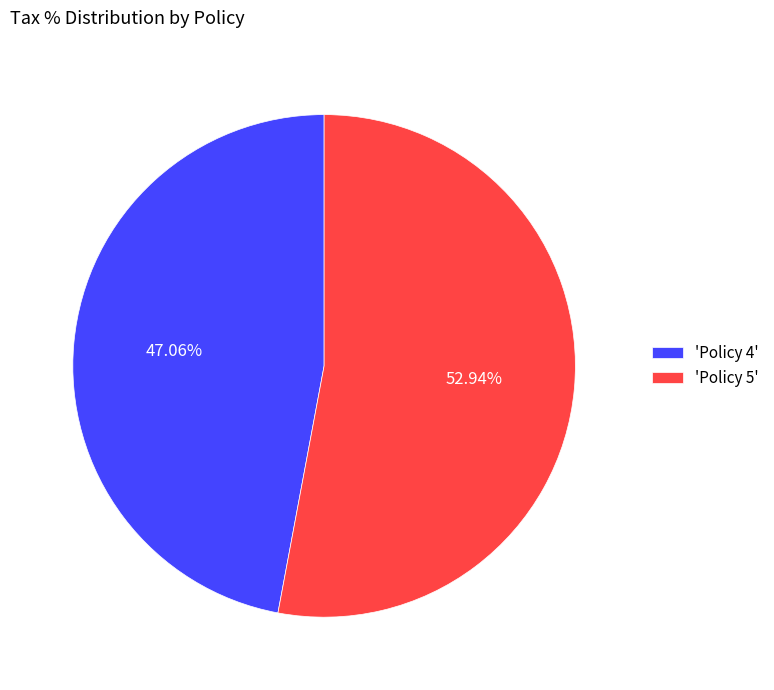

Rank the categories by value from lowest to highest.

'Policy 4', 'Policy 5'